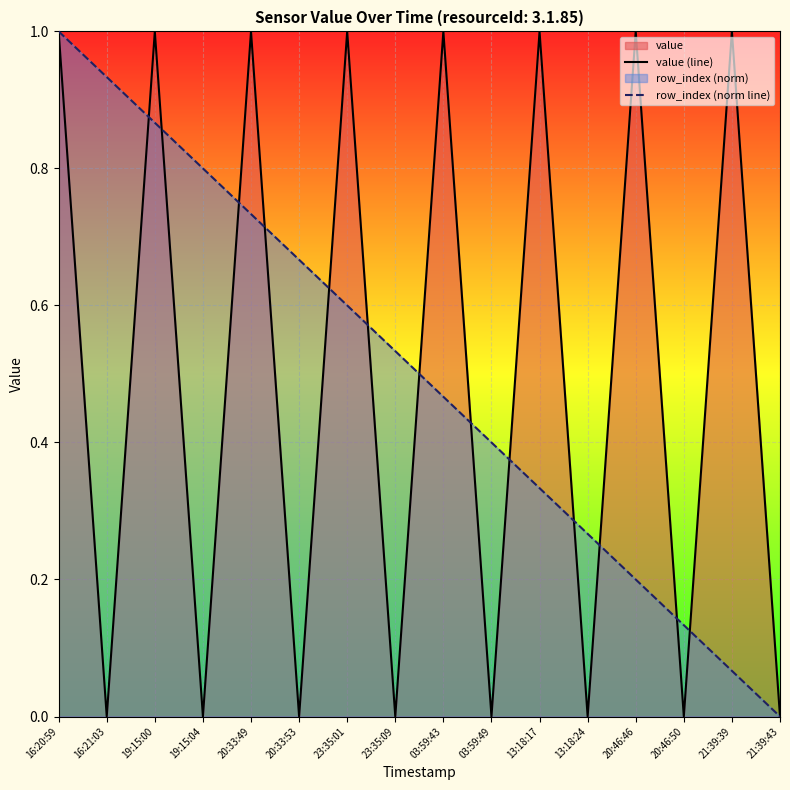

Count the number of data series in this chart.

2